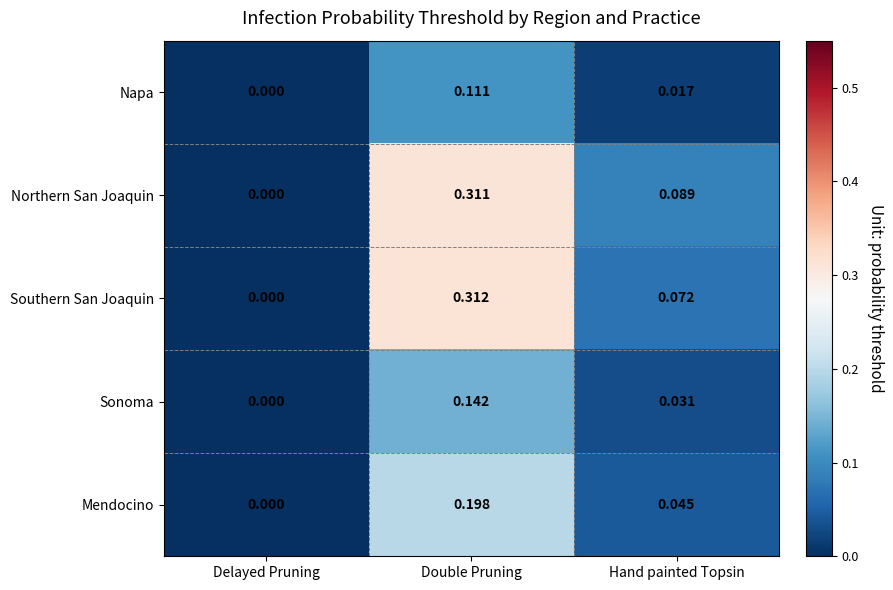

At which label does Mendocino reach its peak?

Double Pruning